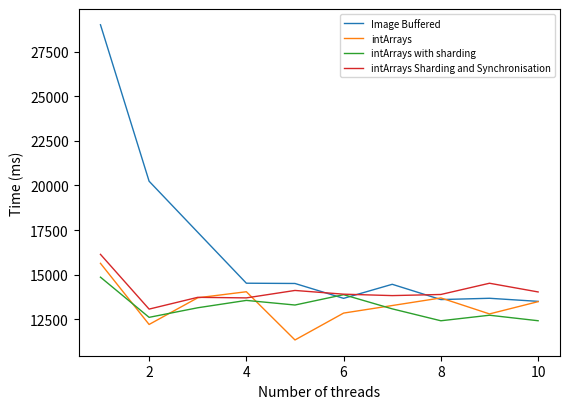

True or false: intArrays Sharding and Synchronisation has more than 1 points higher than both neighbors.

True